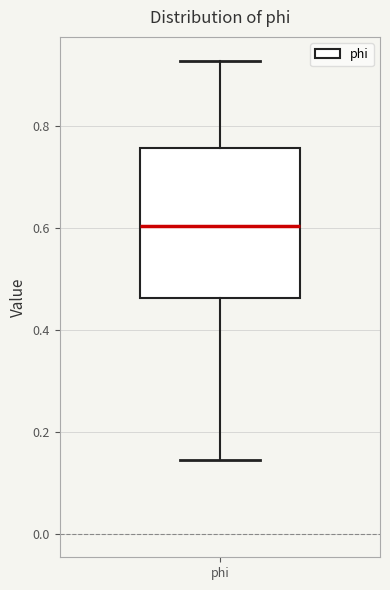

Read this box plot against the y-axis: the position of the median line, the range covered by the box, and the ends of both whiskers. The values are not printed on the chart, so give them approximately, as read against the axis.

median 0.60, box 0.46 to 0.76, whiskers 0.14 to 0.92